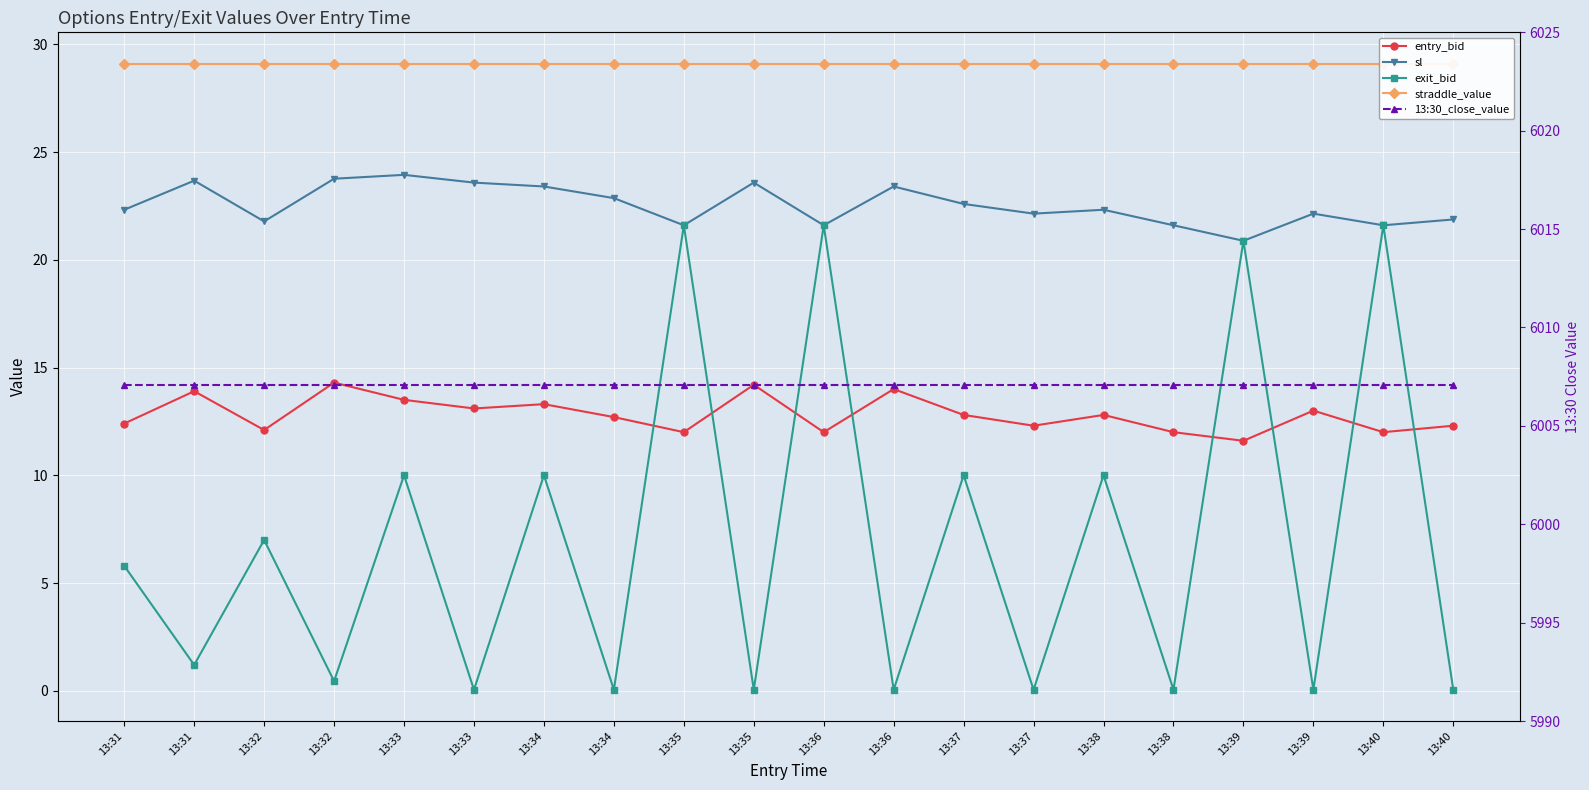

What is the sum of all sl values?

450.6